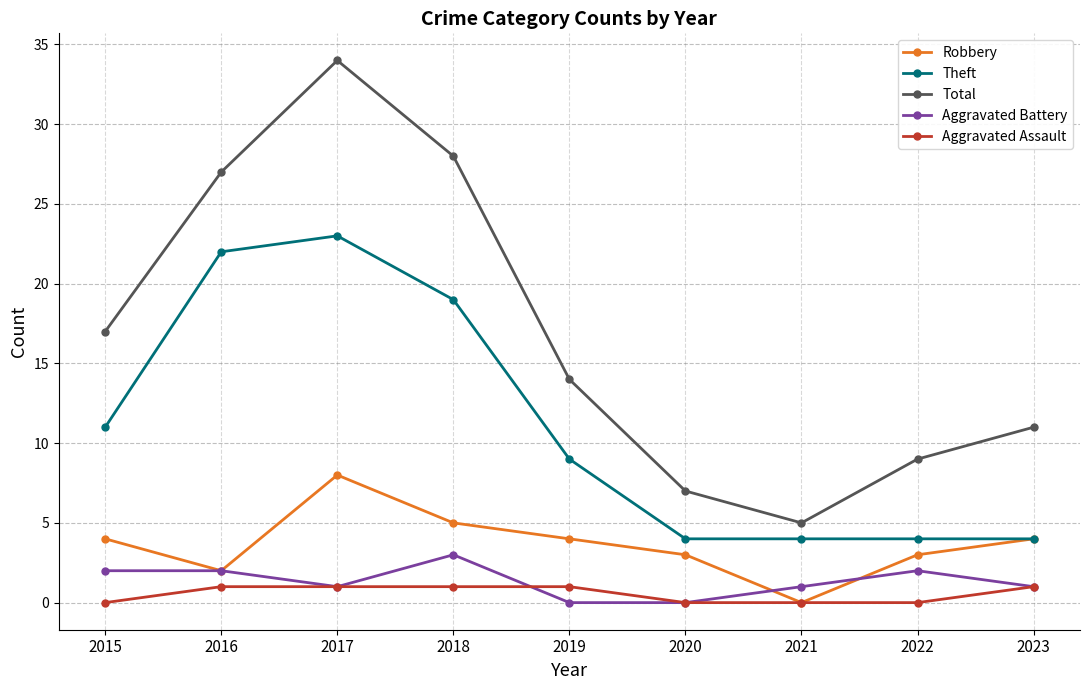

What is the average value of the Total series?

17